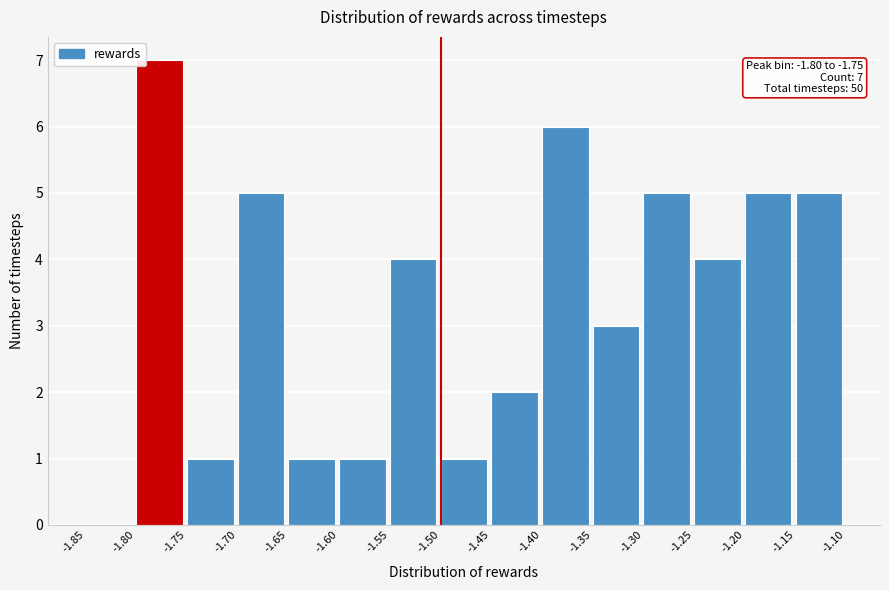

Which range on the x-axis has the tallest bar?

-1.80 to -1.75